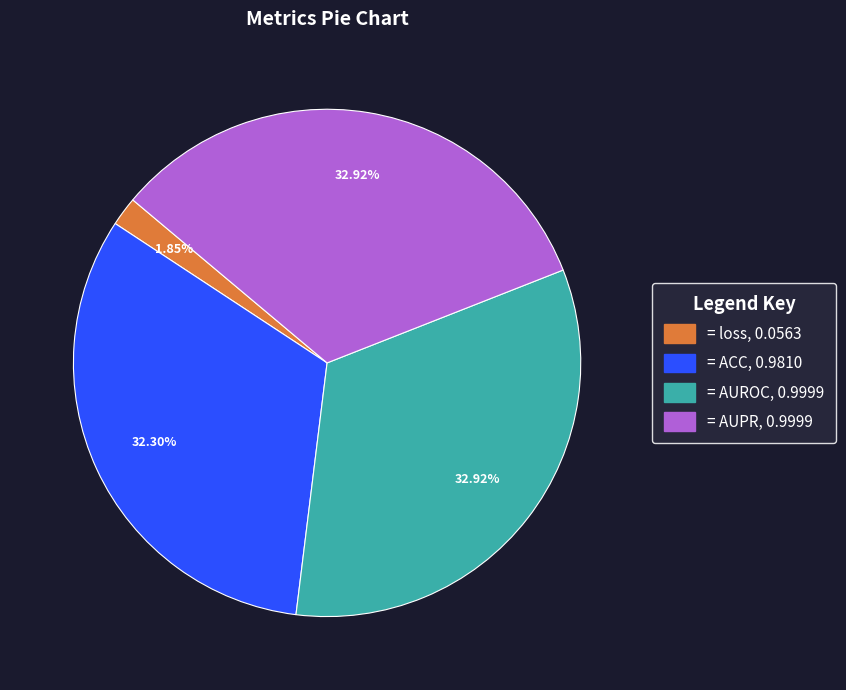

Is there any slice that represents more than half of the pie?

No